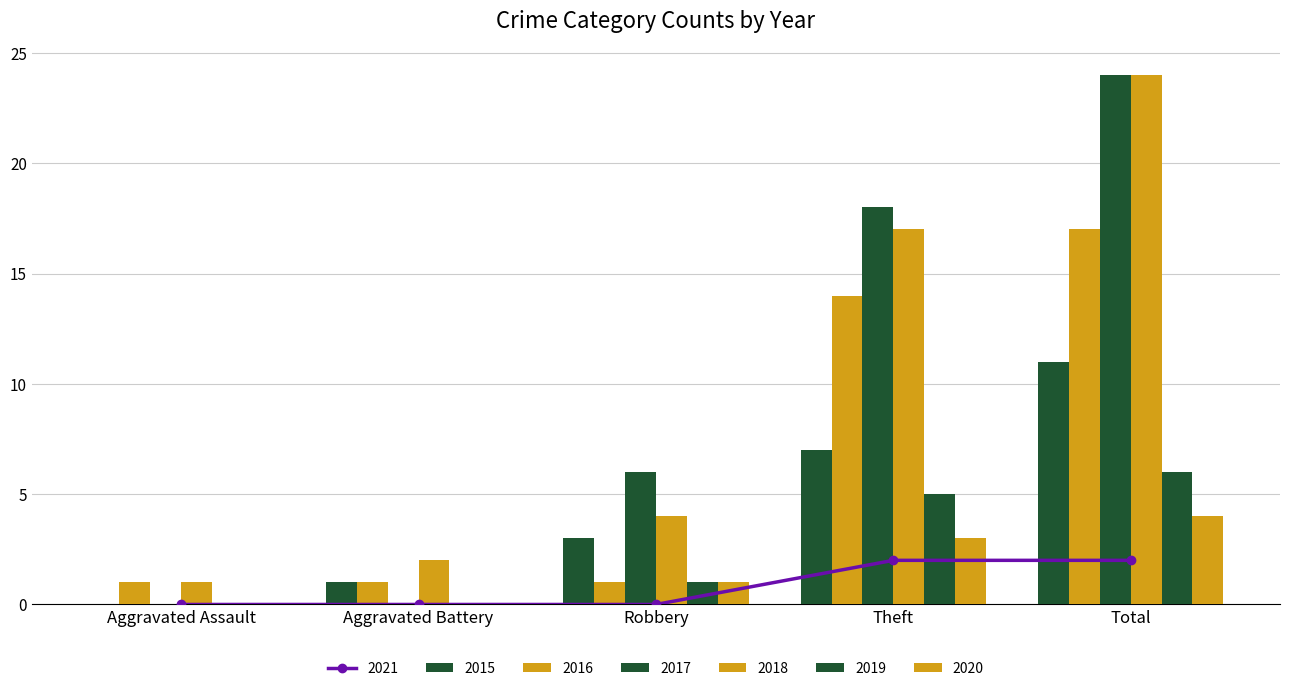

At which category is the sum across all series the highest?

Total